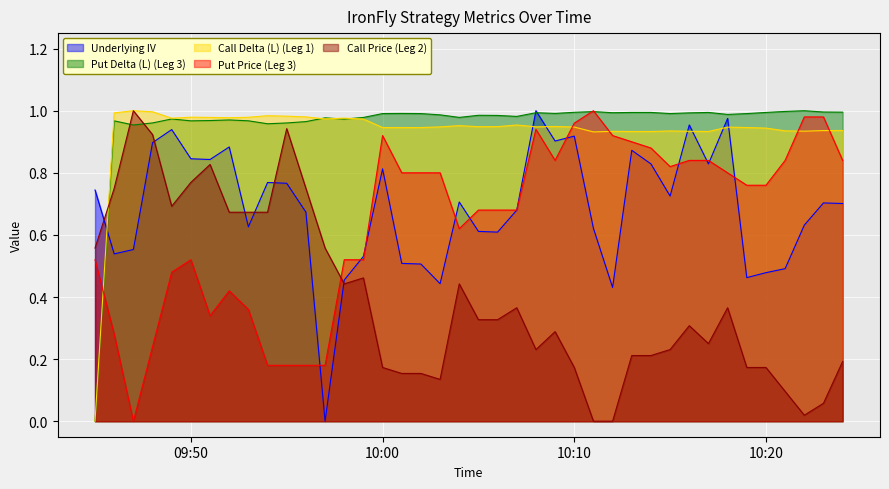

Is it true that Call Price (Leg 2) equals 0.3 at 2024-03-05 10:05:00?

True